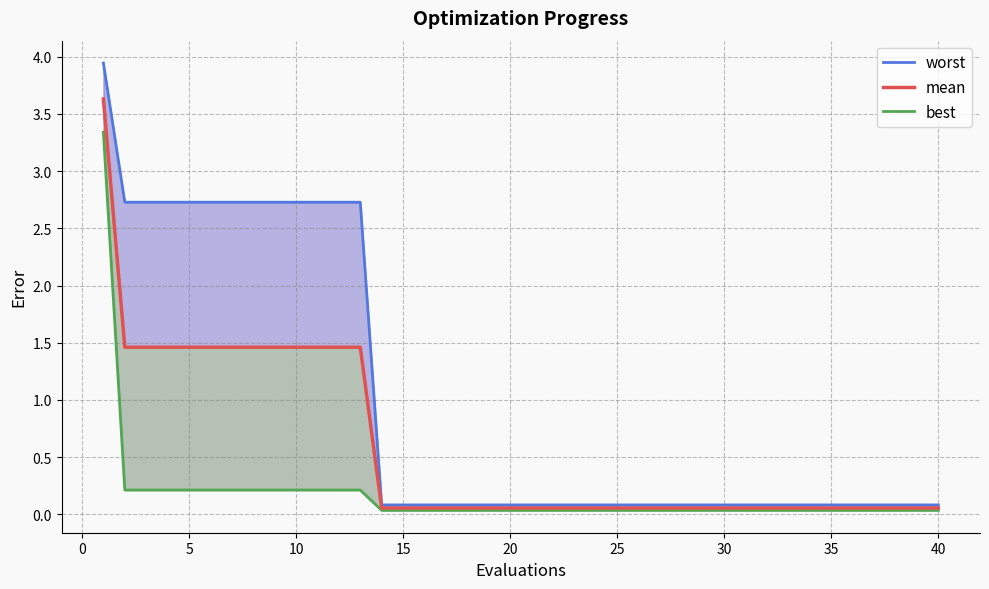

Rank the series at 0 from lowest to highest value.

best, mean, worst